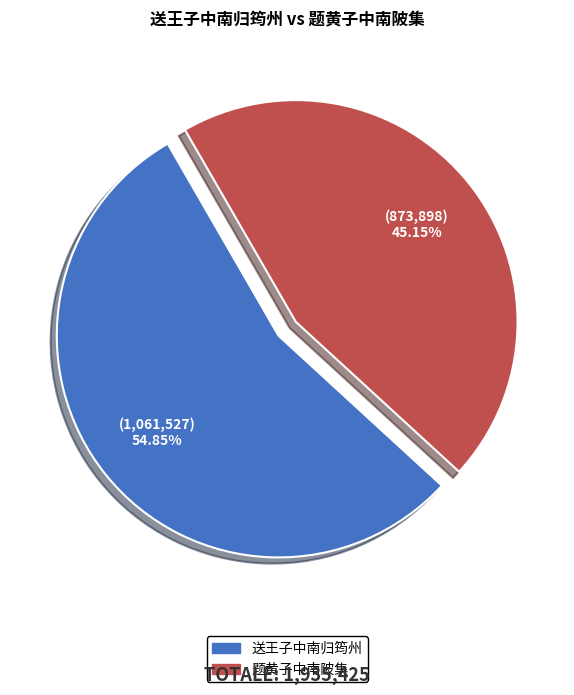

Rank the categories by value from highest to lowest.

送王子中南归筠州, 题黄子中南陂集